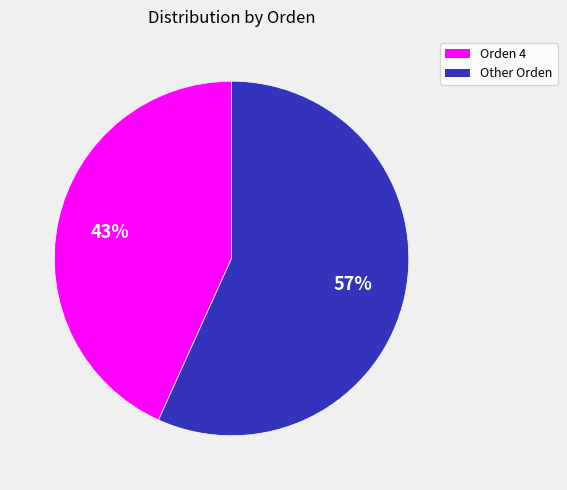

Is there any slice that represents more than half of the pie?

Yes